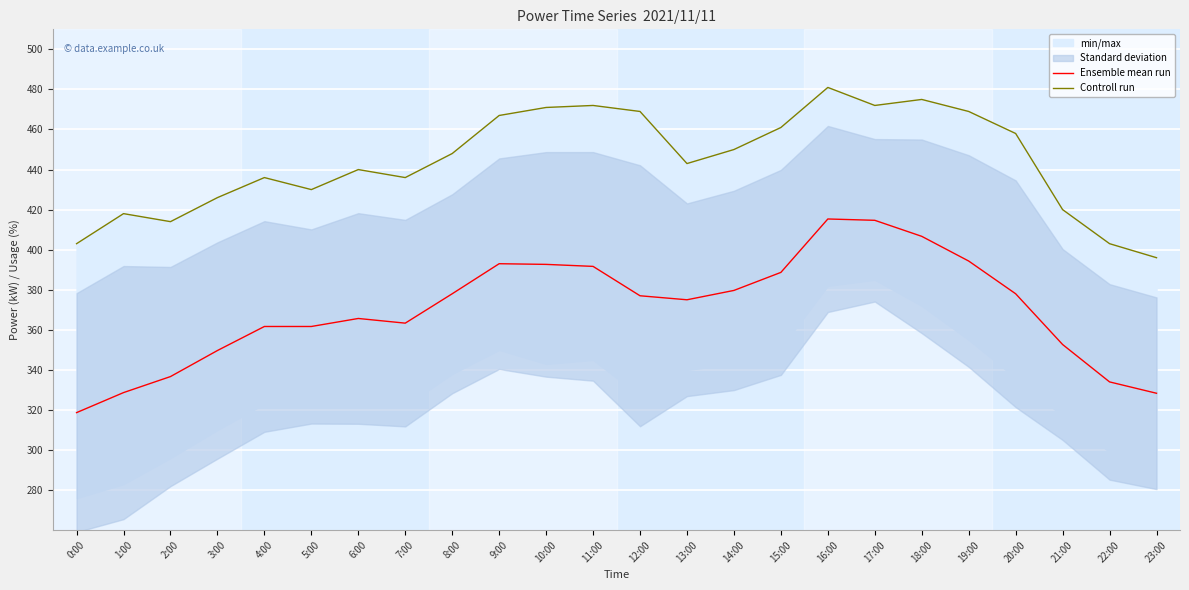

Where is Ensemble mean run nearest to the value 367?

6:00